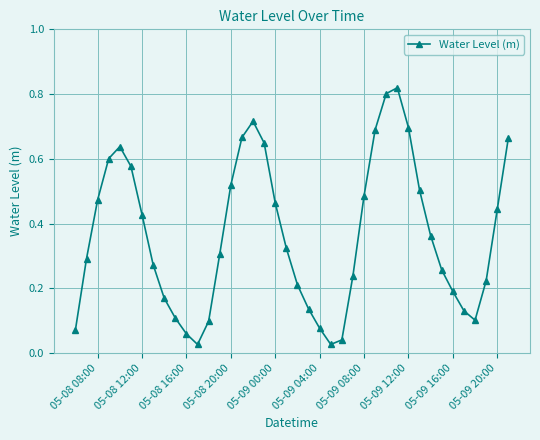

How many interior local peaks (higher than both neighbors) does the data have?

3